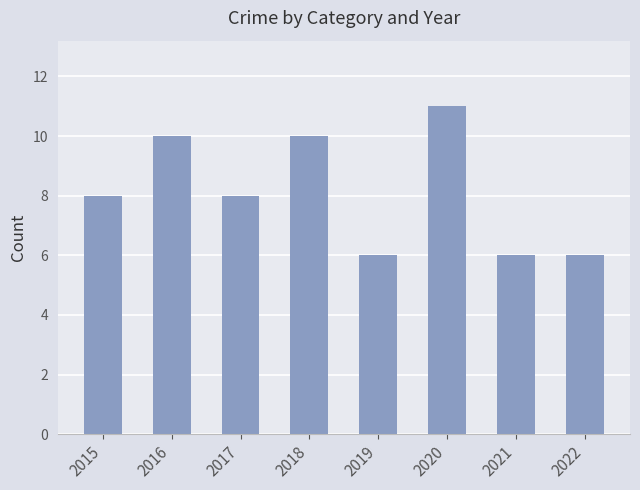

What is the value of the 5th bar from the left?

6